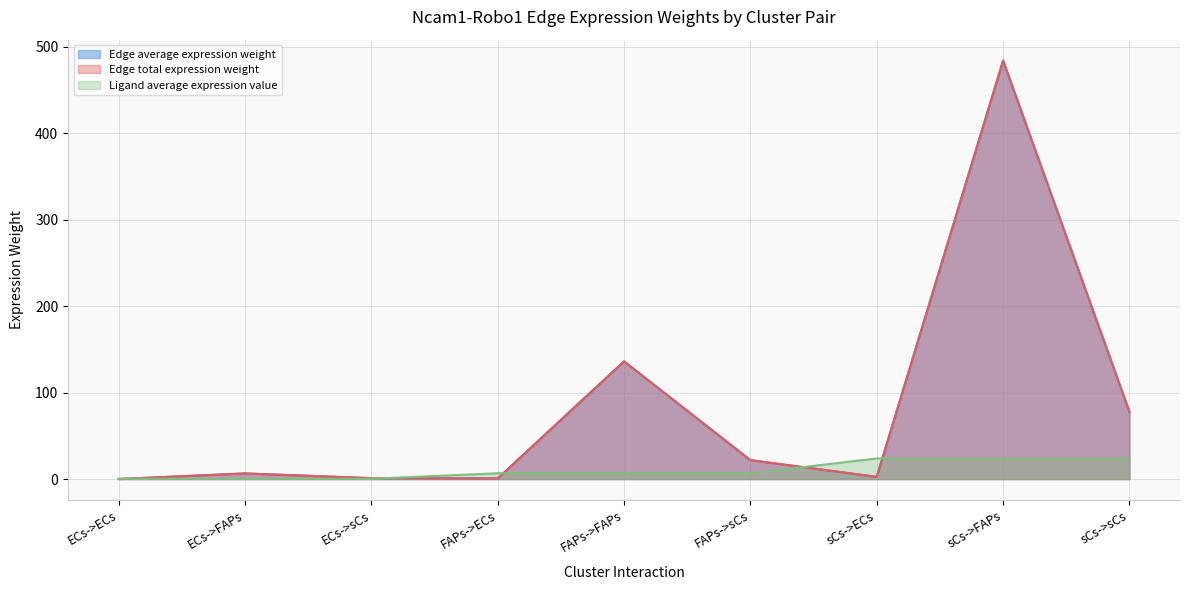

Where is Ligand average expression value nearest to the value 12?

FAPs->ECs